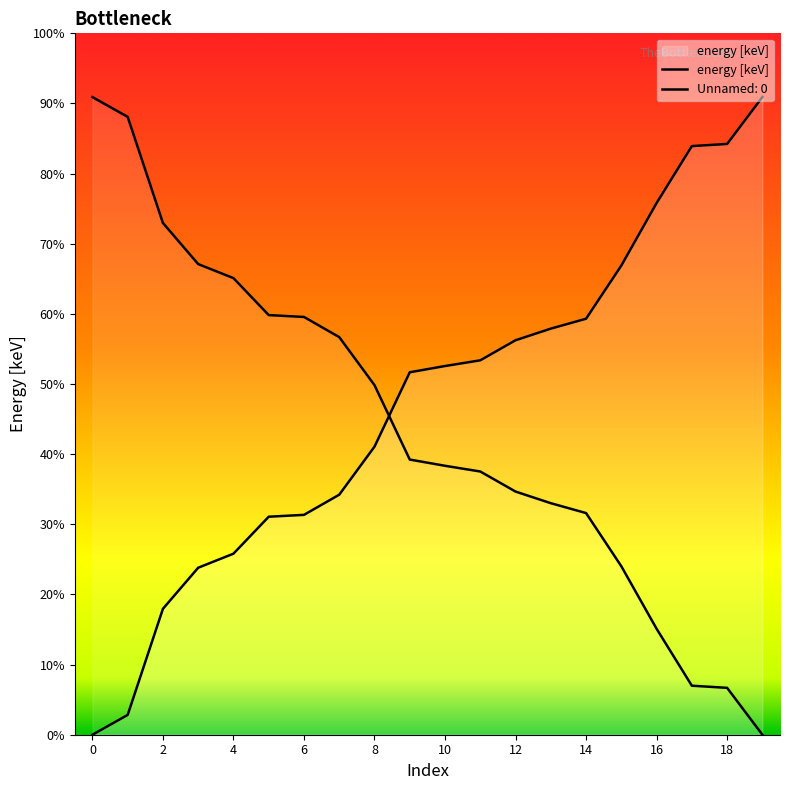

Is this an area chart (filled region under the line)?

No